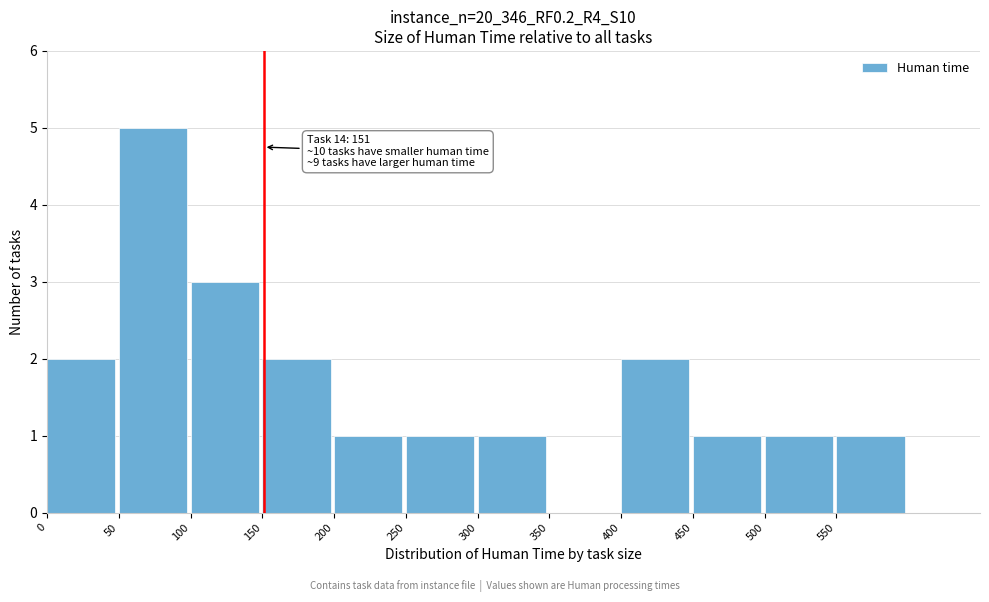

Over which range of the x-axis is the bar tallest?

50 to 100